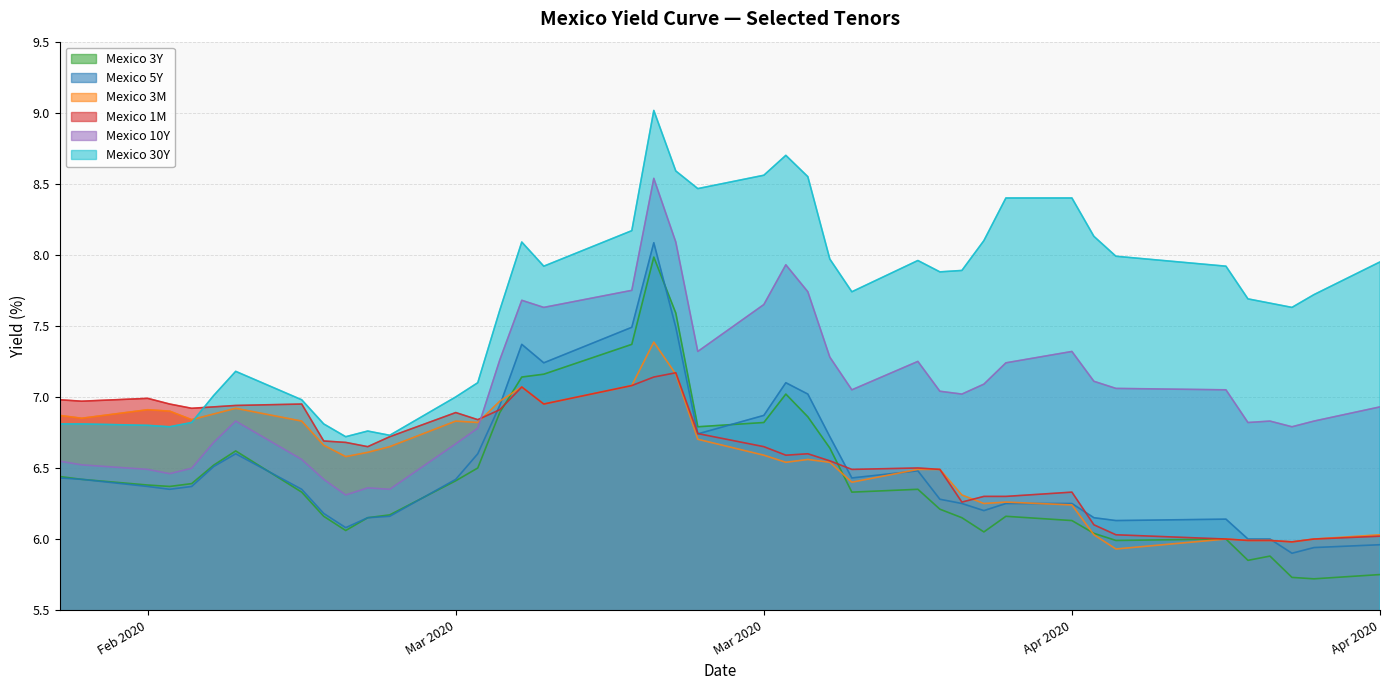

How many distinct data groups are displayed?

6